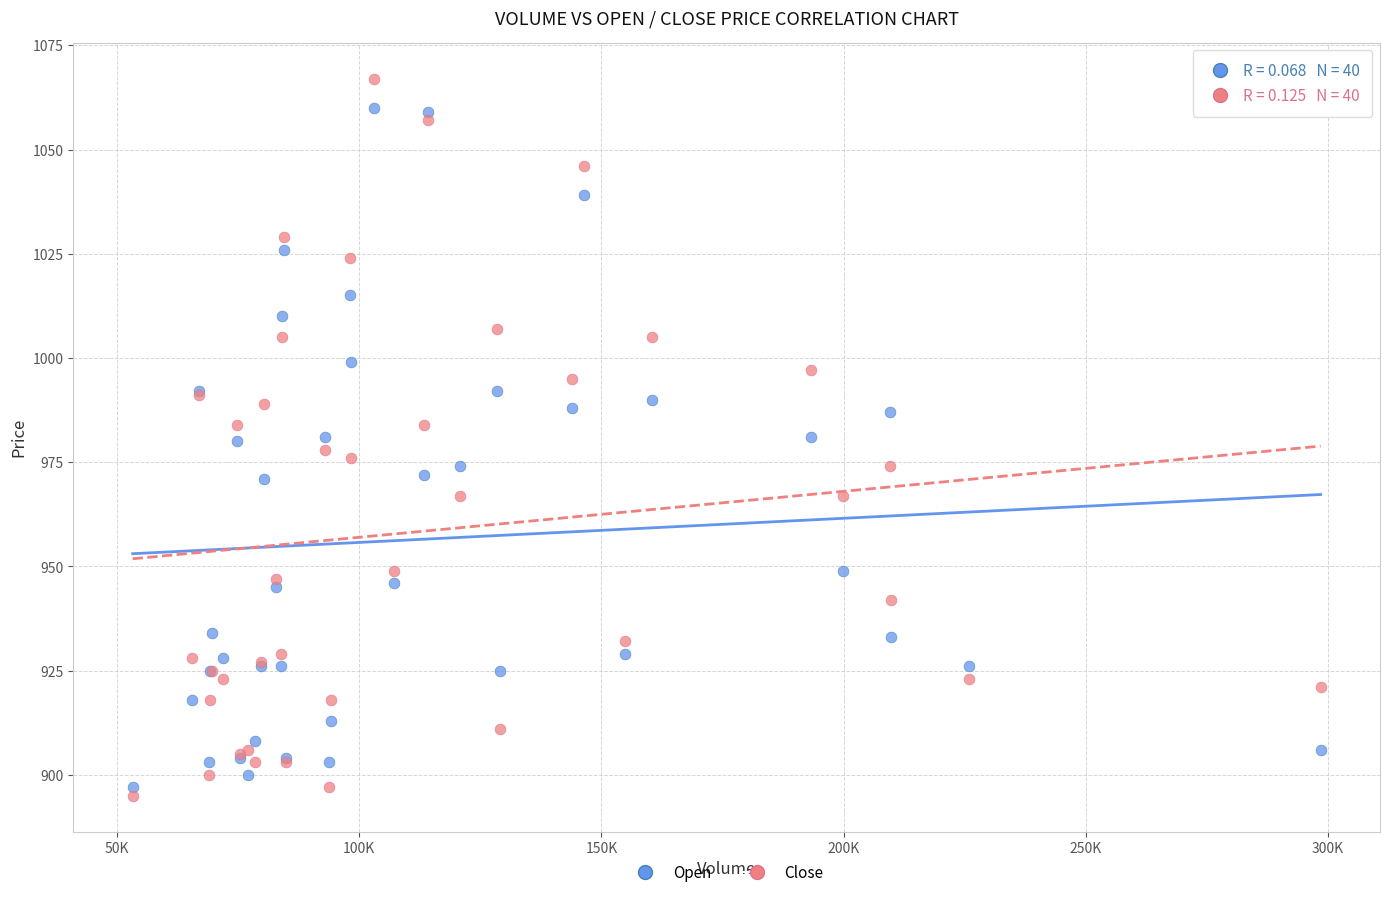

Which series has the largest Y range (max minus min)?

Close